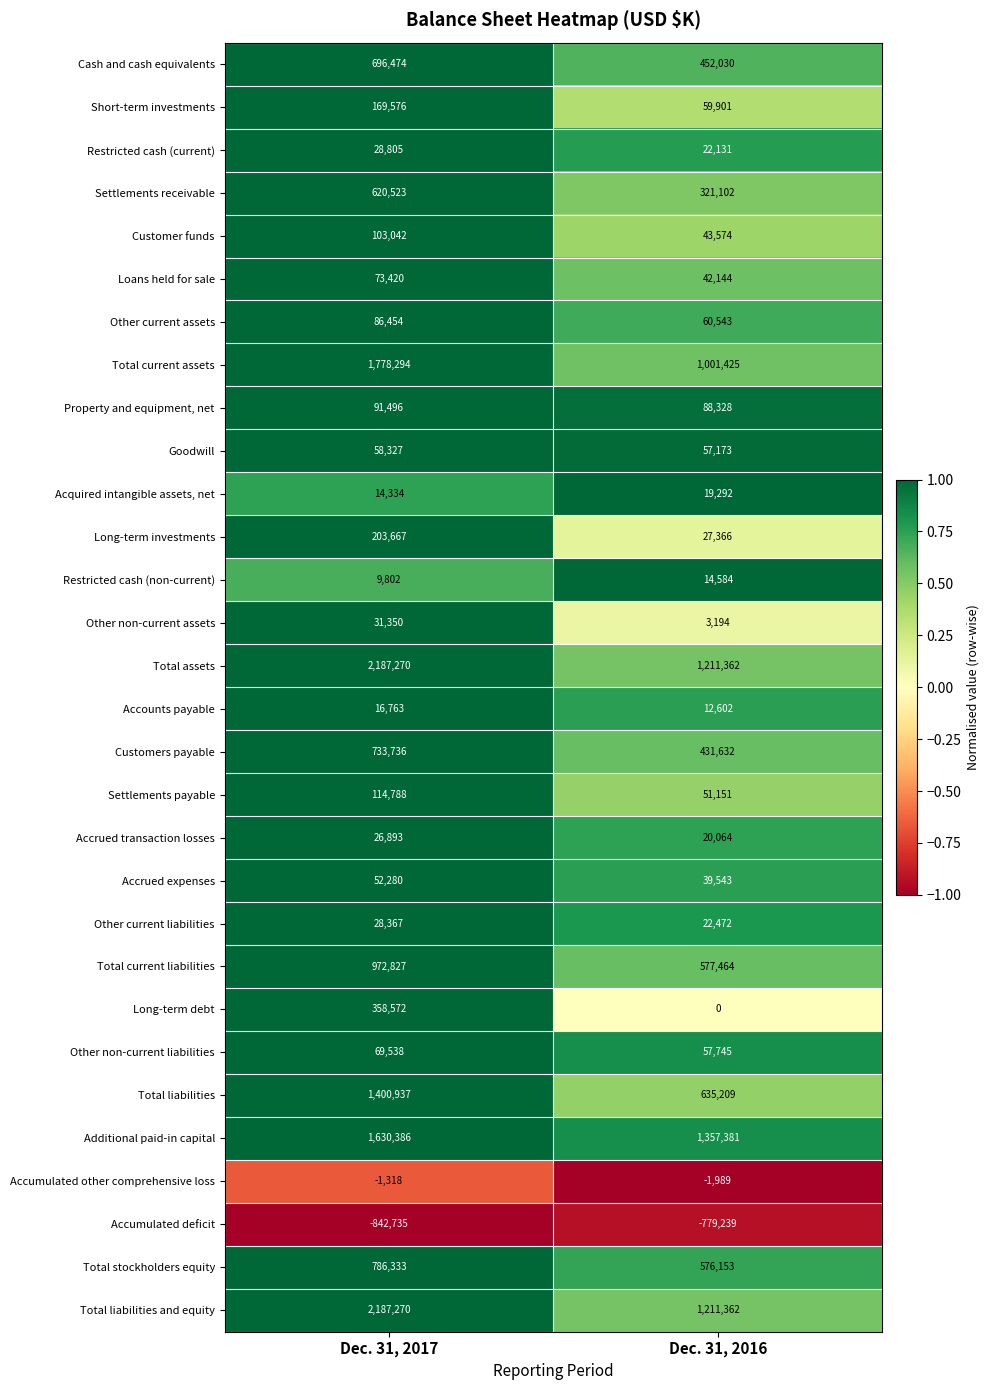

List the labels in order of Accumulated other comprehensive loss value, smallest first.

Dec. 31, 2016, Dec. 31, 2017